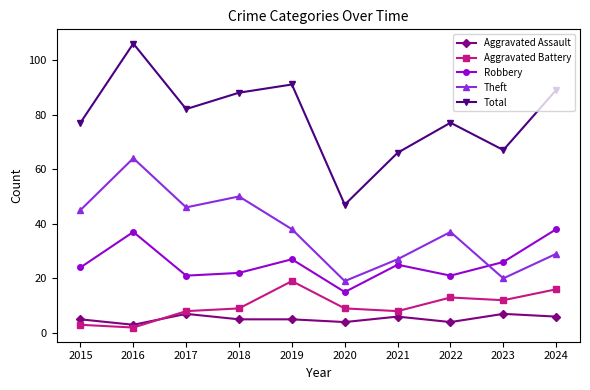

What is the average value of the Robbery series?

26